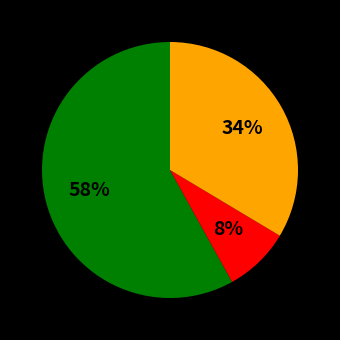

To the nearest percent, what is the difference between the largest and smallest slice percentages?

50%